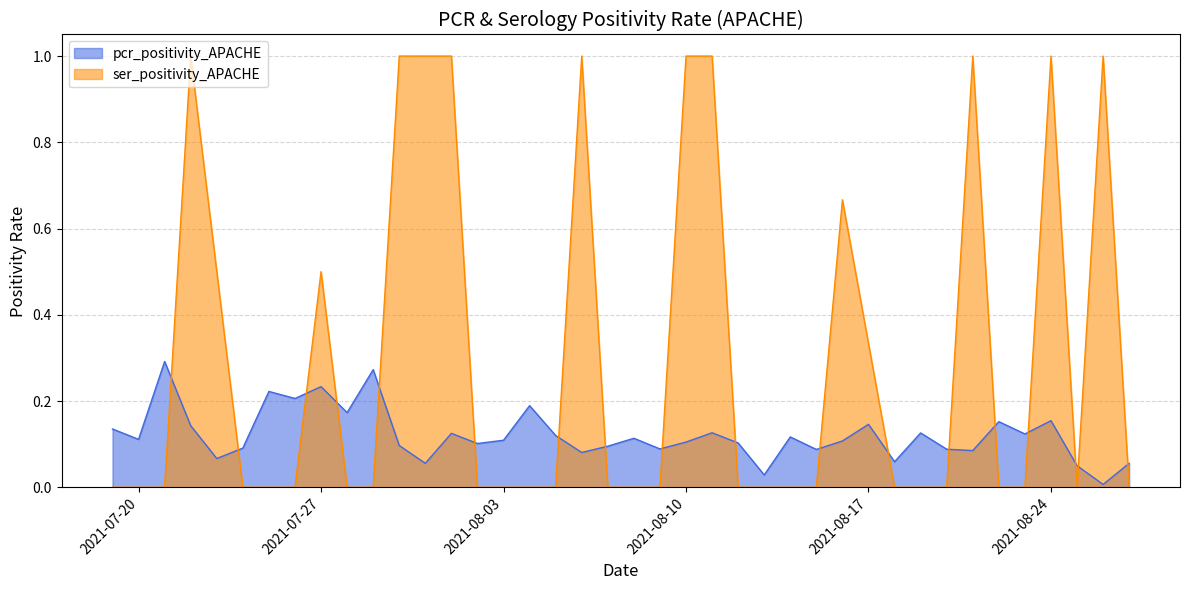

What is the difference between the maximum and minimum values in the ser_positivity_APACHE series?

1.0